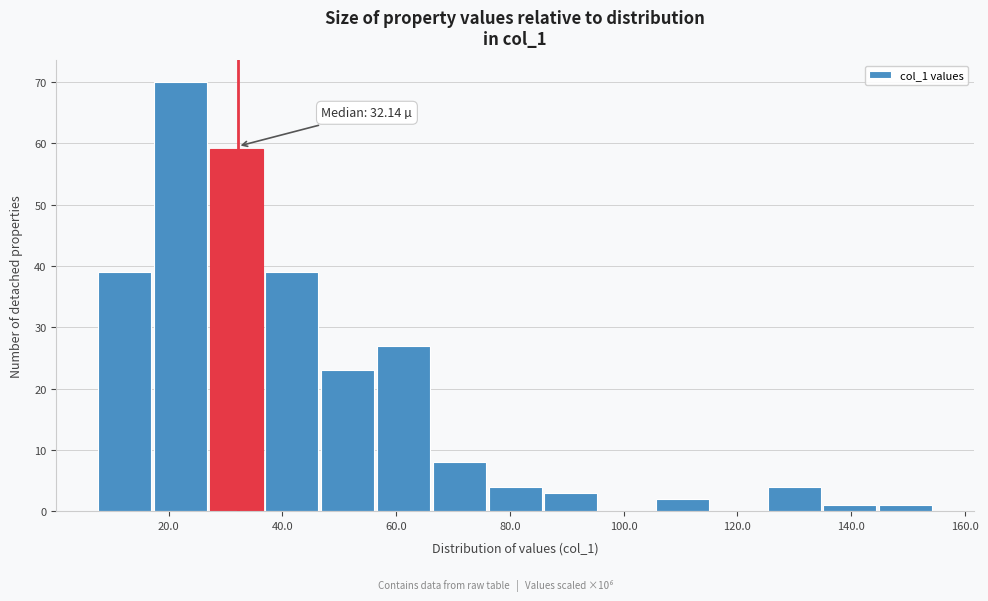

Which range on the x-axis has the tallest bar?

18 to 28